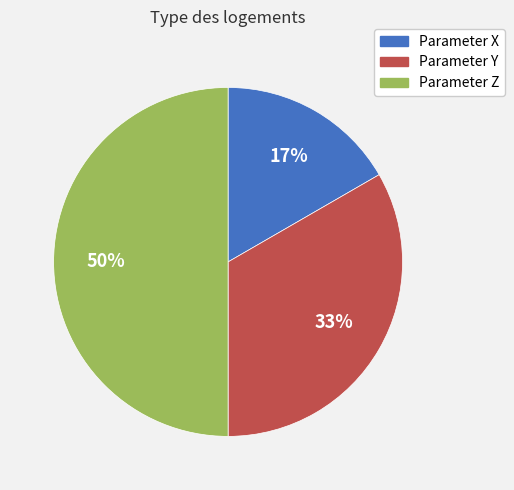

Which has a higher value, Parameter X or Parameter Z?

Parameter Z